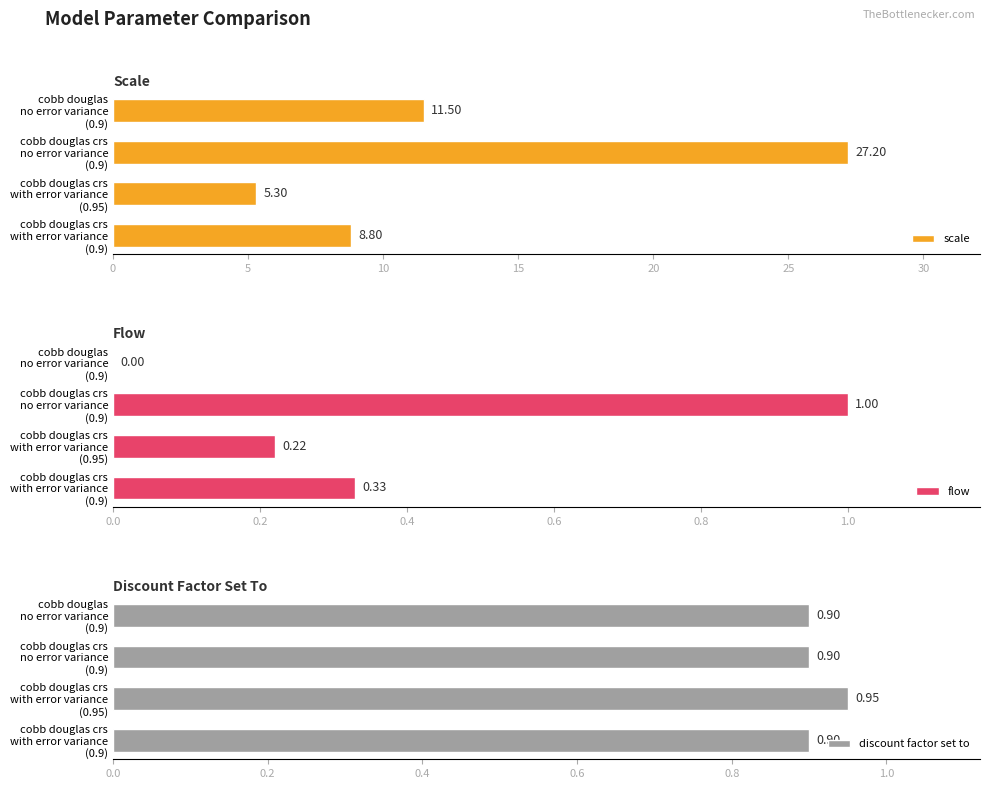

What is the average value of the scale series?

13.2